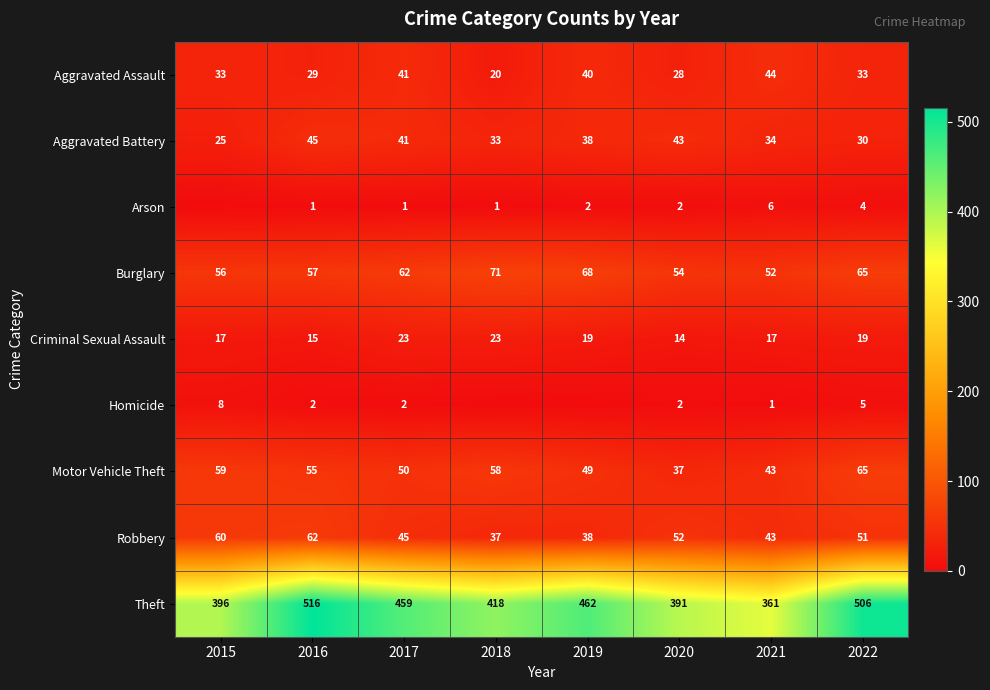

Which series changed the most between 2017 and 2022?

Theft